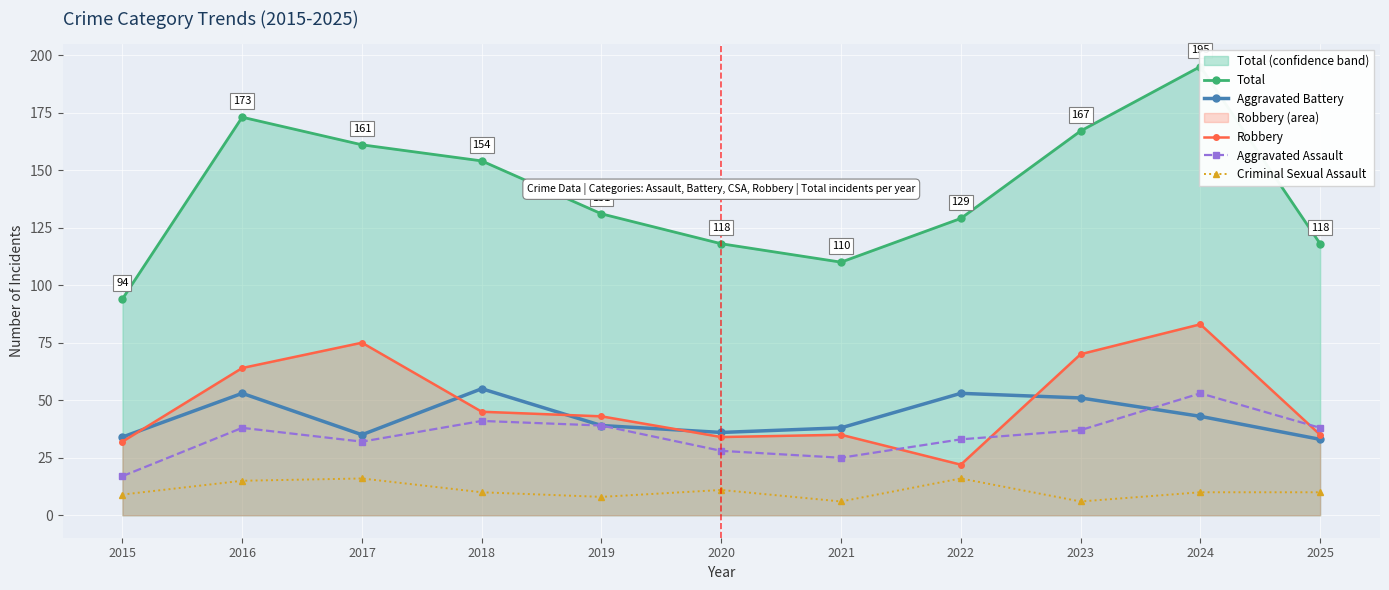

True or false: Robbery has a value of 70 at 2023.

True